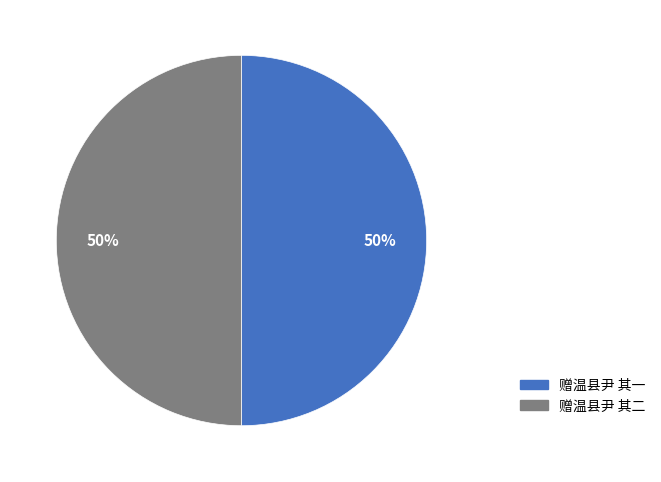

Is the sum of 赠温县尹 其一 and 赠温县尹 其二 greater than half?

Yes